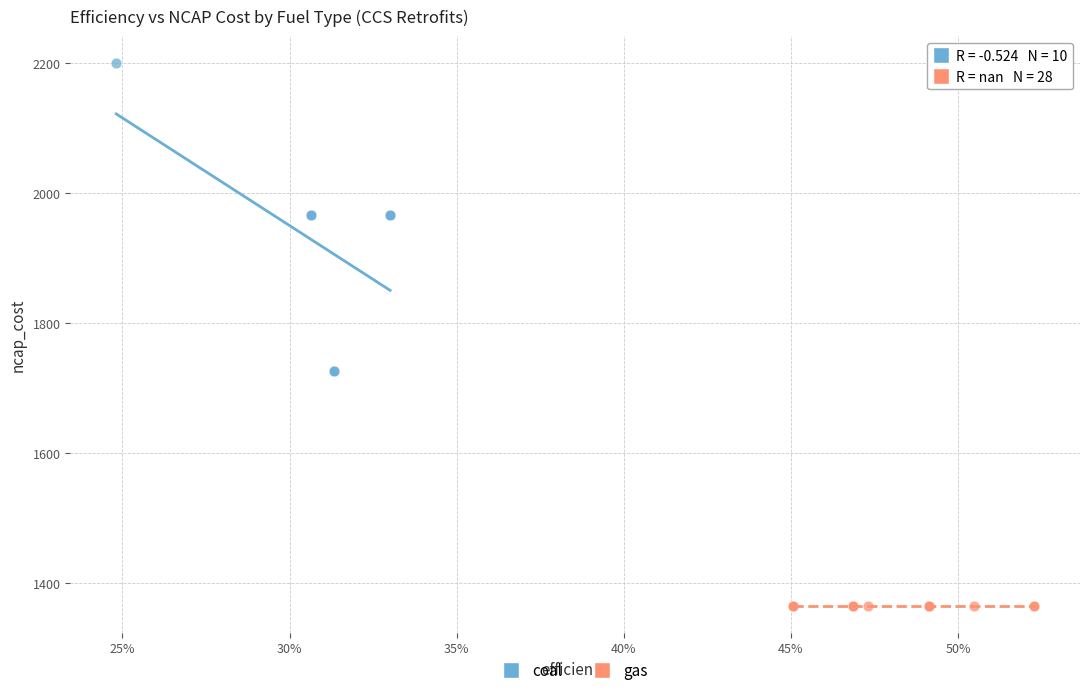

Which series contains the lowest Y value?

gas